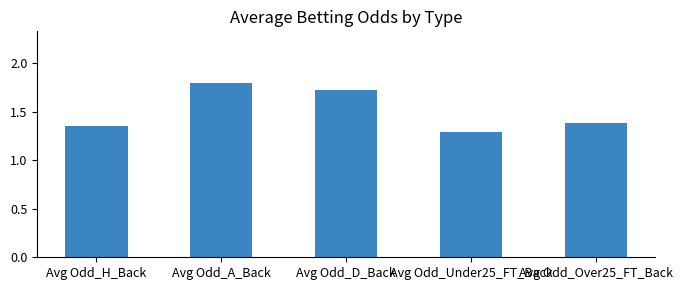

The value at Avg Odd_Under25_FT_Back is 1.3. True or false?

True